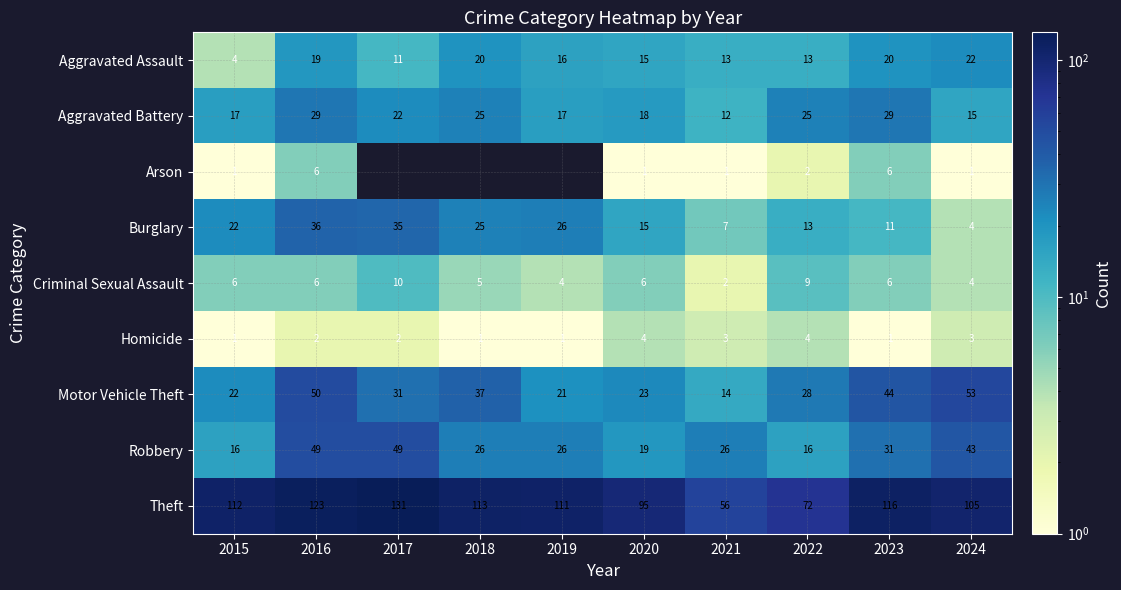

What is the difference between the highest and lowest values at 2017?

131